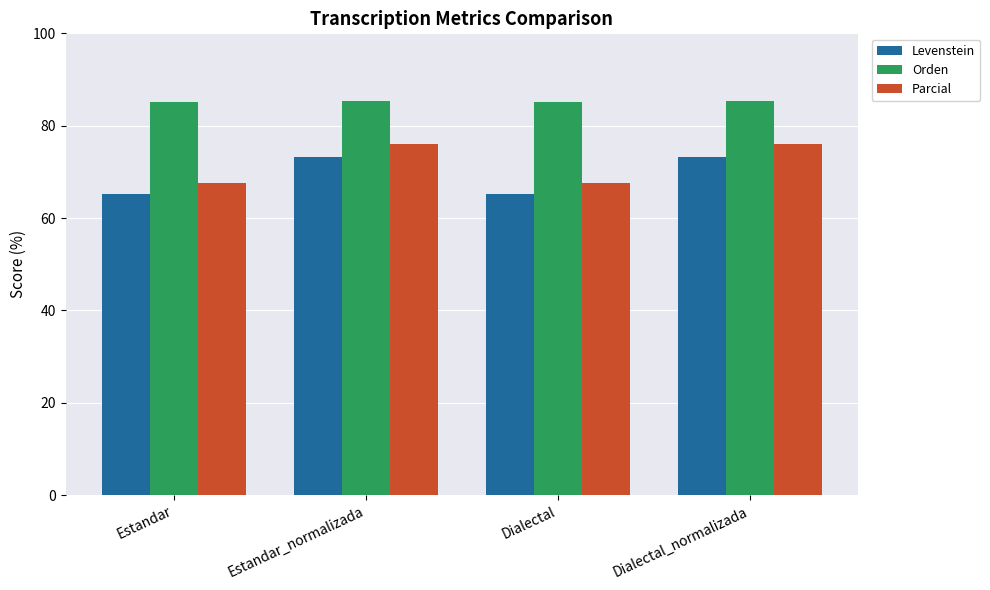

The Levenstein series shows 73.1 at Dialectal_normalizada. True or false?

True